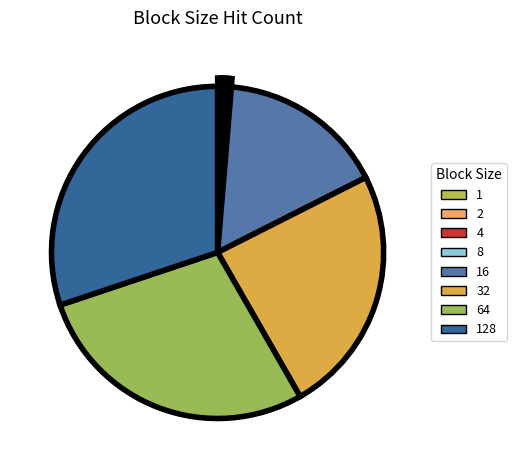

To the nearest percent, what percentage of the pie is 128?

30%